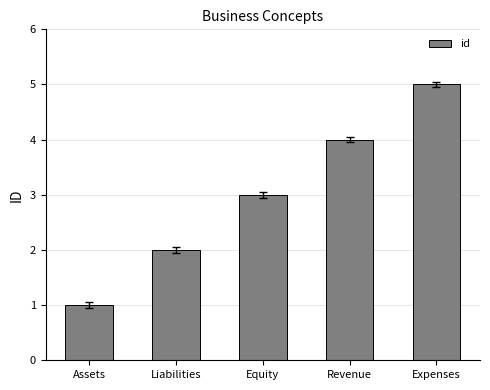

What is the label of the 3rd bar from the left?

Equity